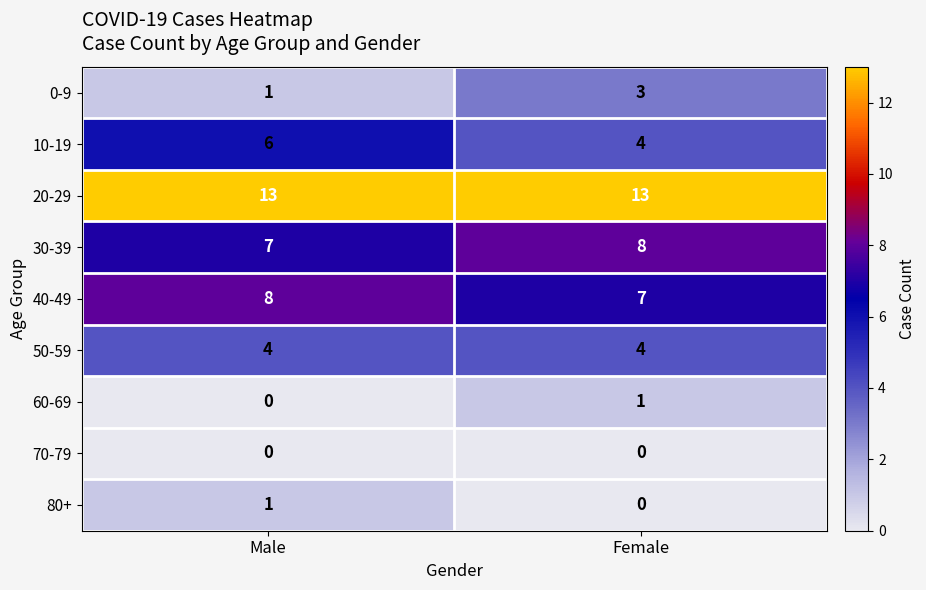

Reading left to right, what are all the values shown in this chart?

0-9: Male=1	Female=3
10-19: Male=6	Female=4
20-29: Male=13	Female=13
30-39: Male=7	Female=8
40-49: Male=8	Female=7
50-59: Male=4	Female=4
60-69: Male=0	Female=1
70-79: Male=0	Female=0
80+: Male=1	Female=0